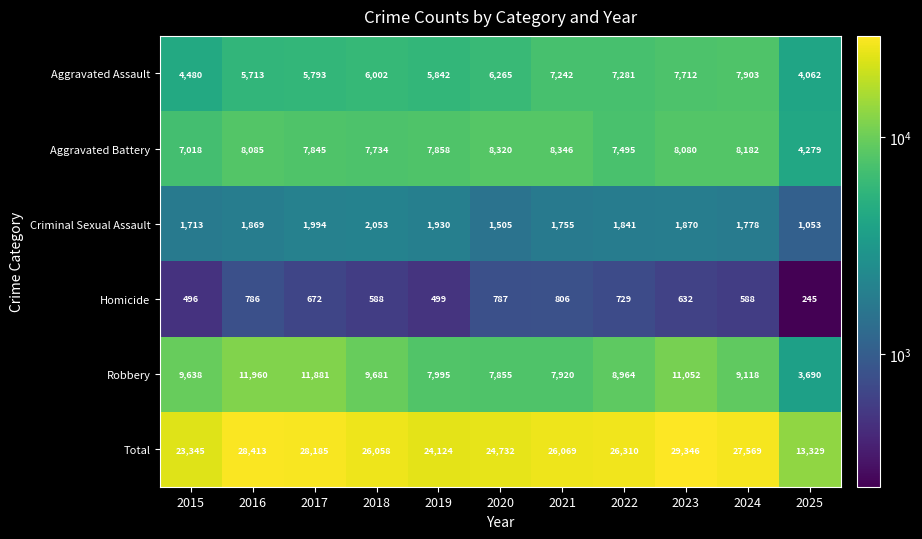

What is the greatest value displayed?

29346